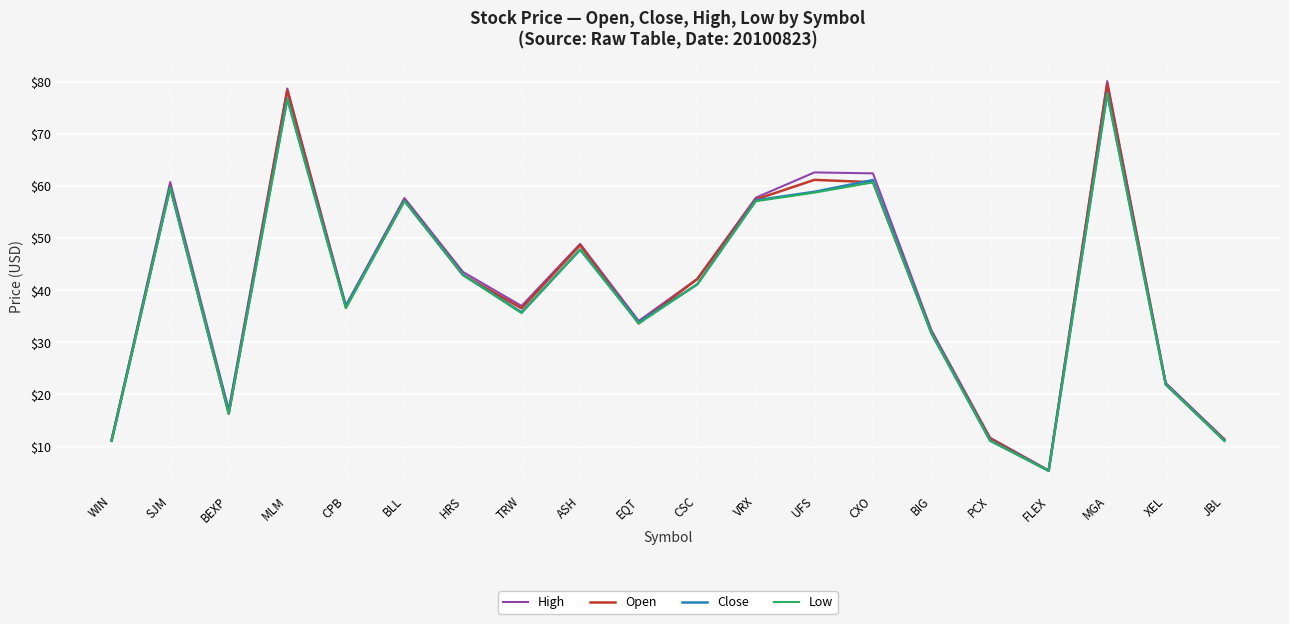

What is the difference between the Low values at JBL and CSC?

30.0